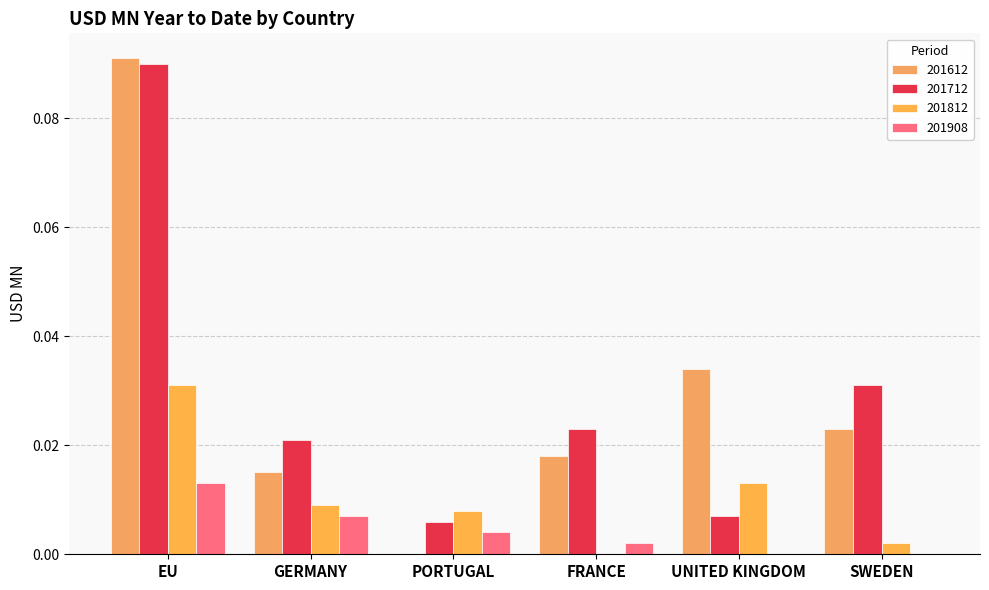

The value of 201812 at UNITED KINGDOM is 0.0. True or false?

False